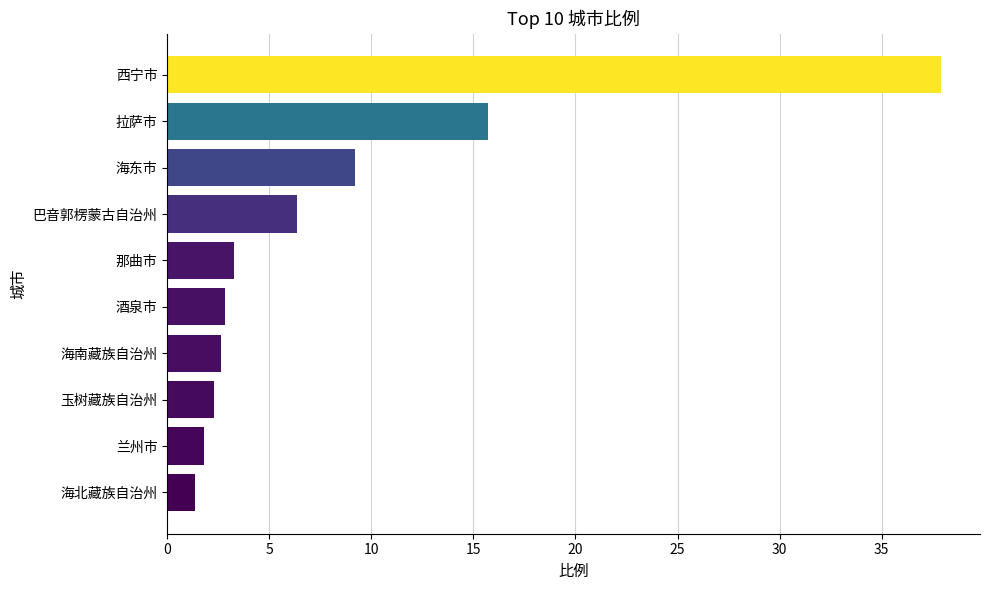

What position from the top is 兰州市?

9